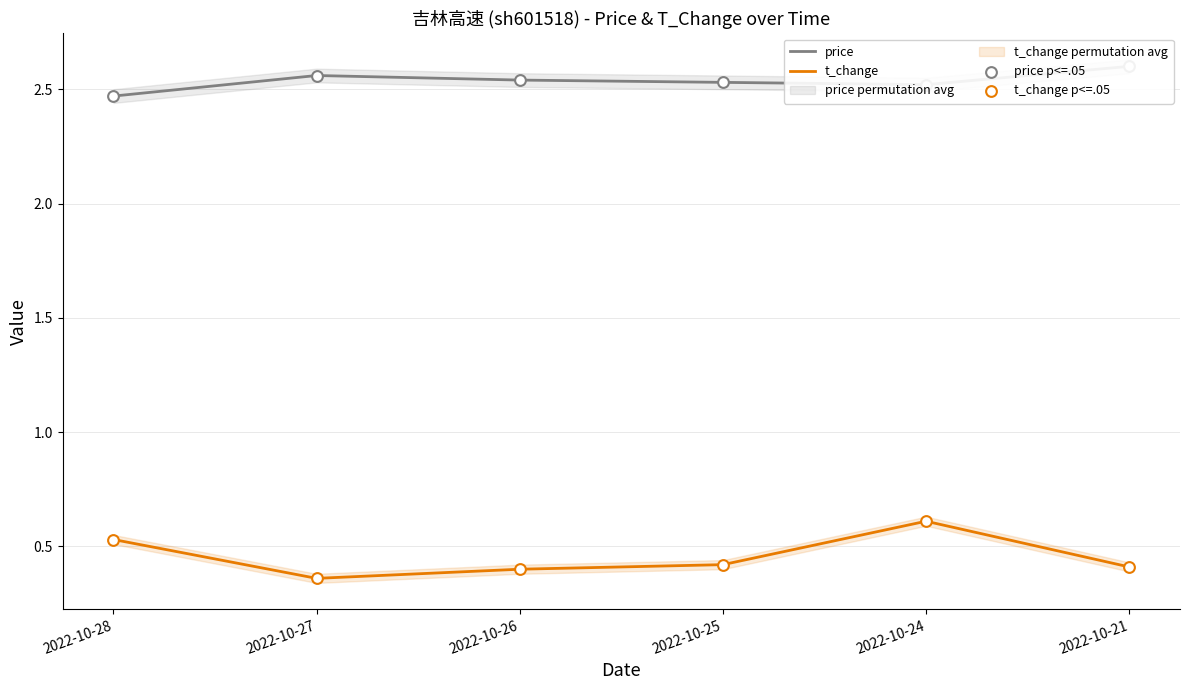

What are all the series names shown in the legend?

price, t_change, price p<=.05, t_change p<=.05